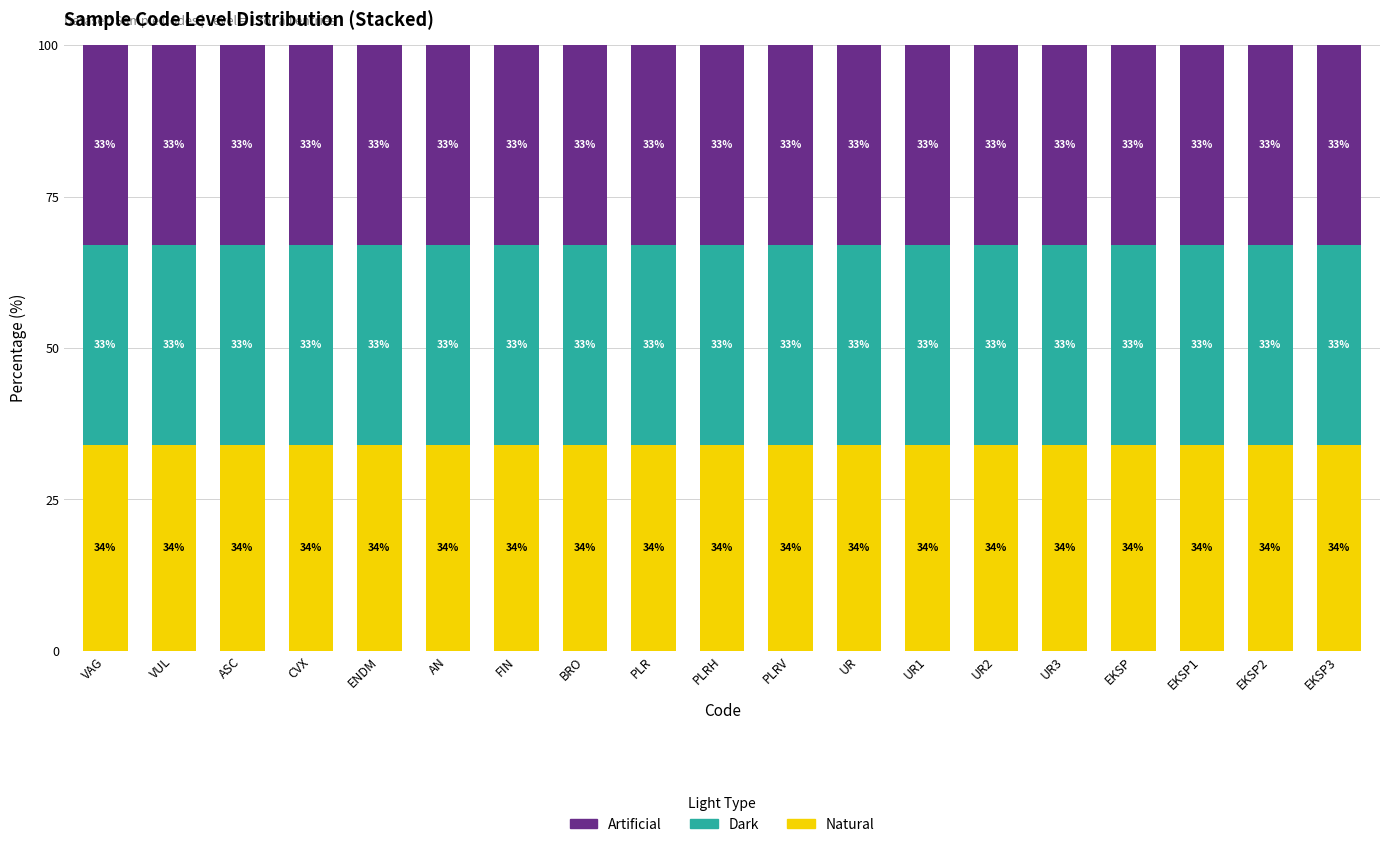

What is the approximate value of Natural at AN?

34